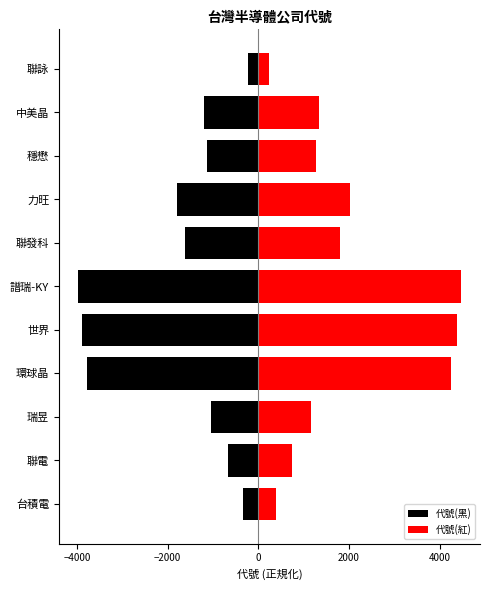

What are all the series names shown in the legend?

代號(黑), 代號(紅)